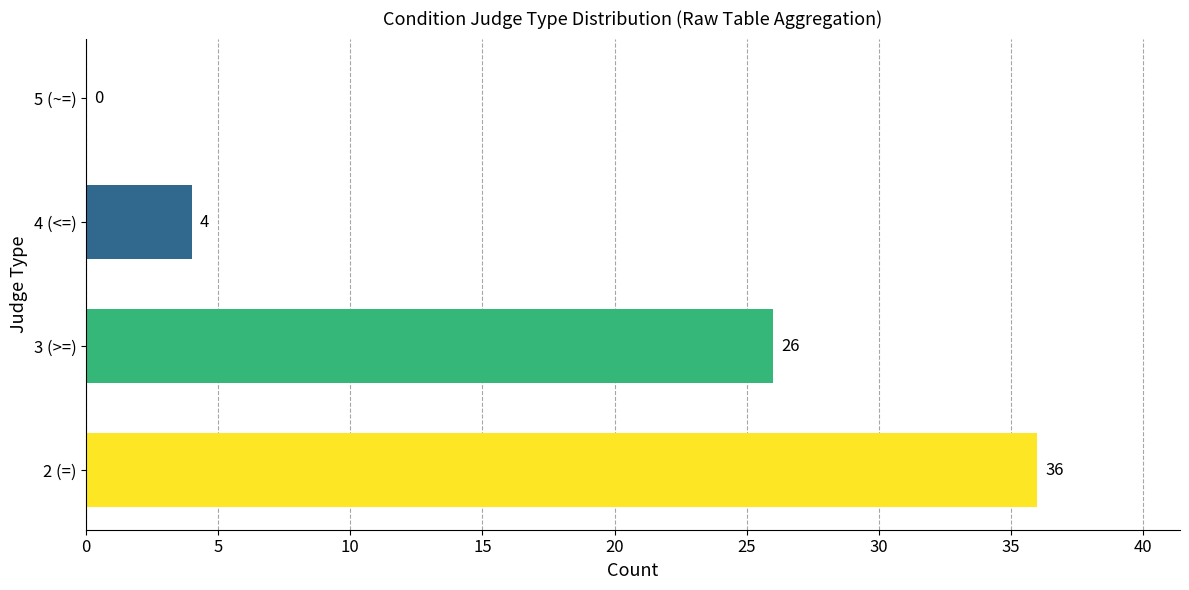

How many positive values are there?

3